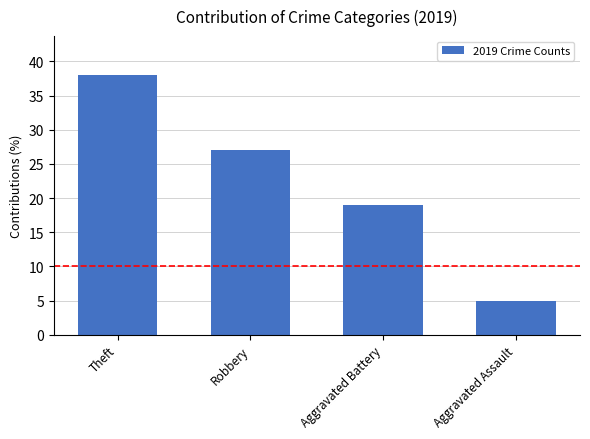

Does the chart contain stacked bars?

No